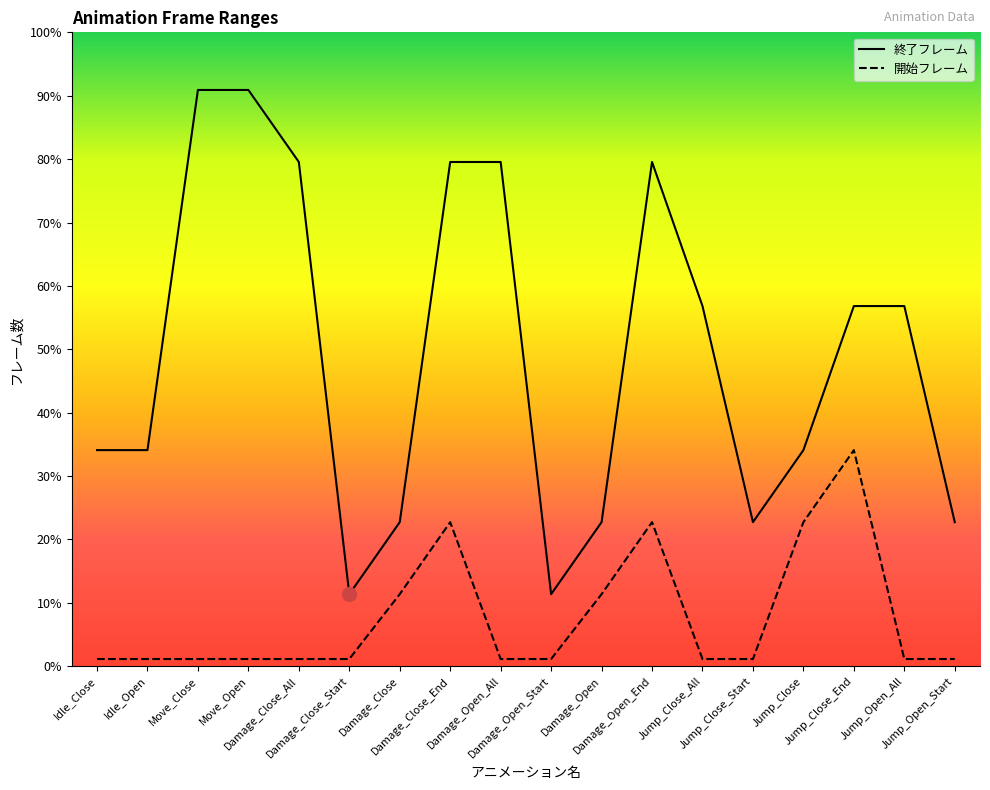

How many series are shown in this chart?

2